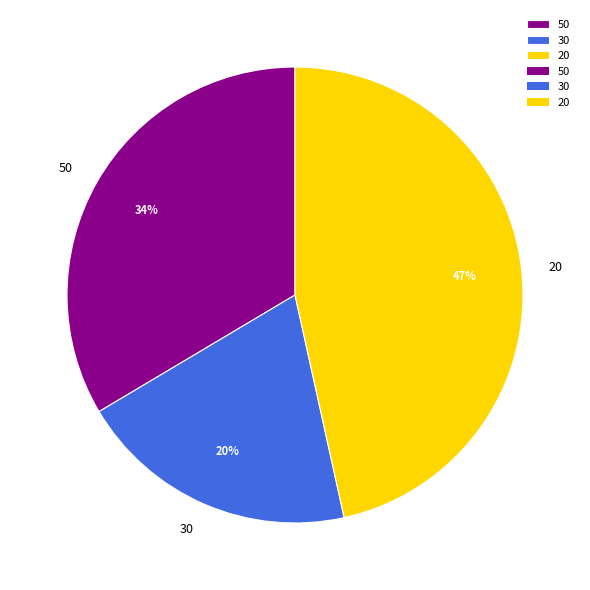

Rank the categories by value from highest to lowest.

20, 50, 30